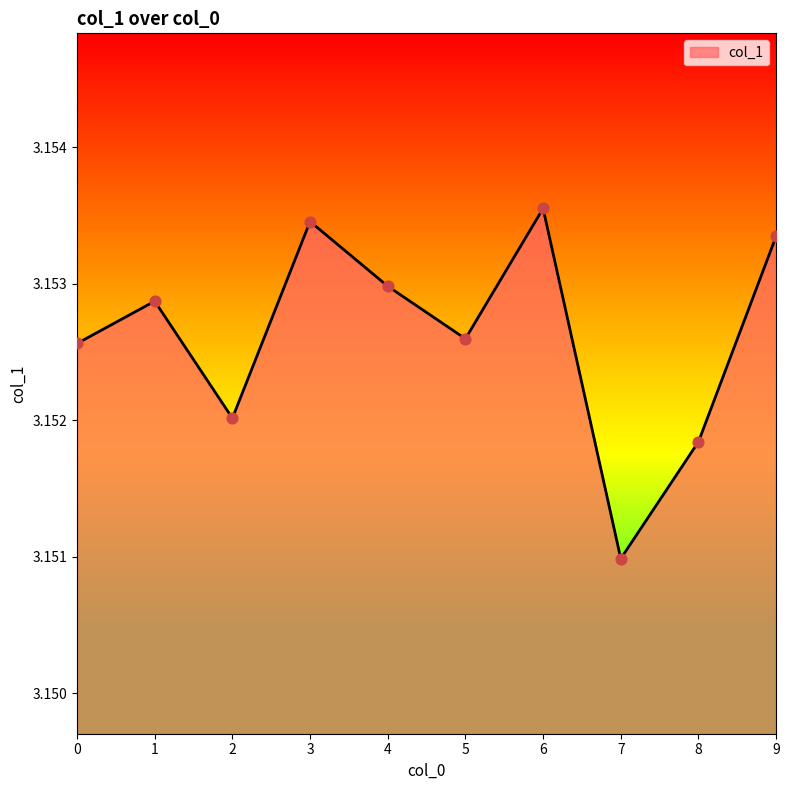

What is the ratio of the value at 6 to the value at 7?

1.0